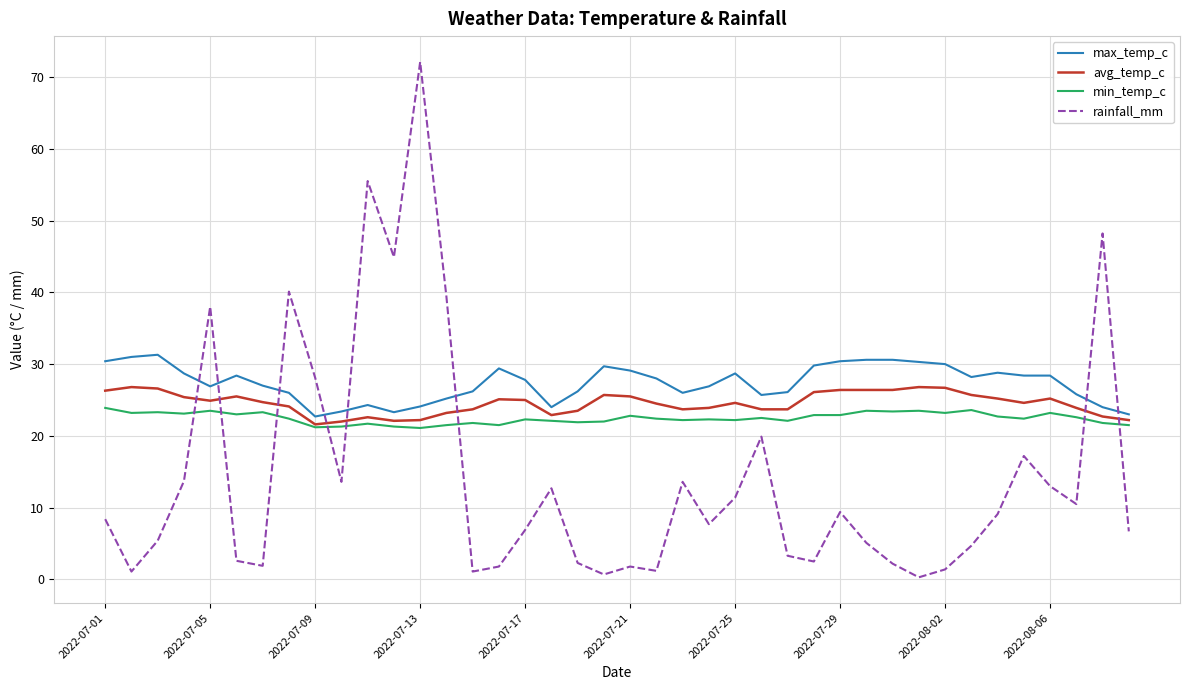

What is the lowest value of the avg_temp_c series?

21.6